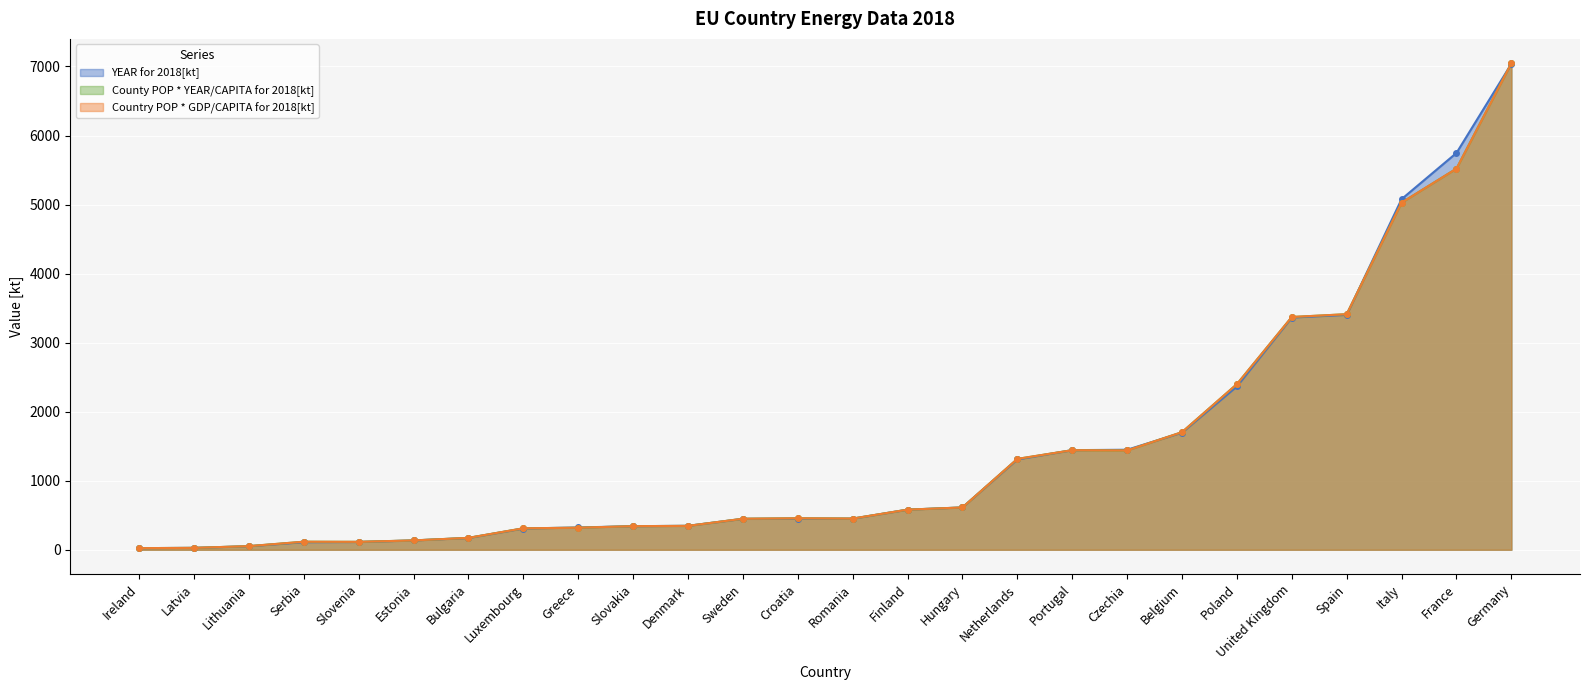

At which category does Country POP * GDP/CAPITA for 2018[kt] reach its first local peak?

Czechia